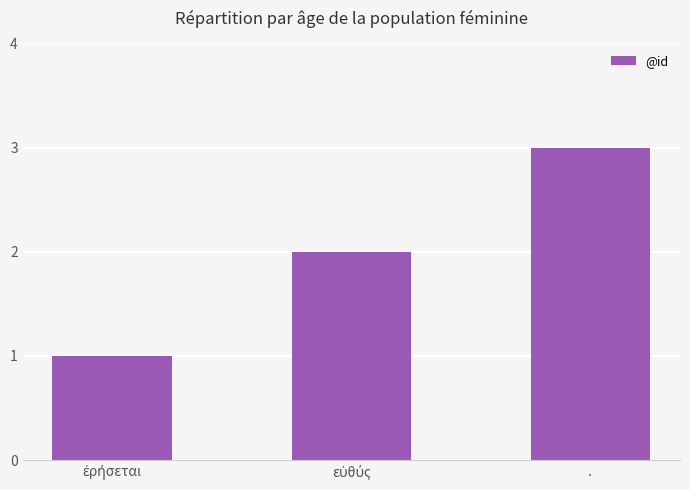

What is the approximate value at .?

3